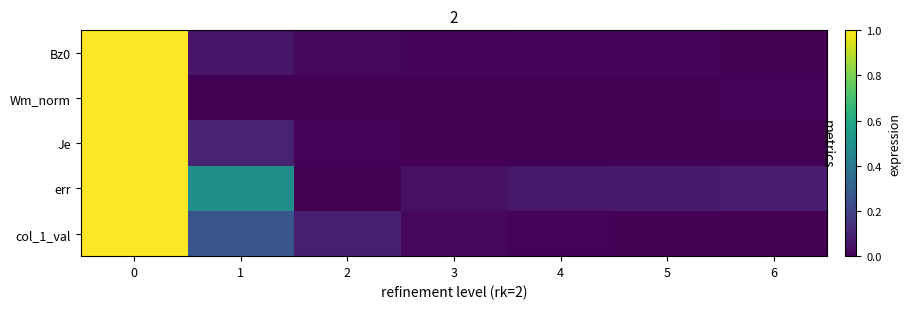

How many data points does each series have?

7